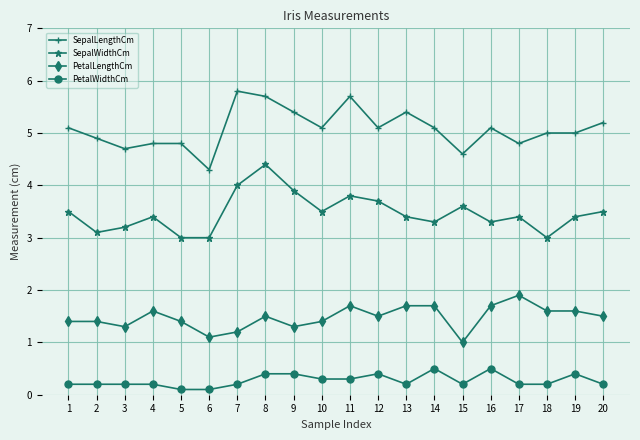

Which series has the largest total across all categories?

SepalLengthCm